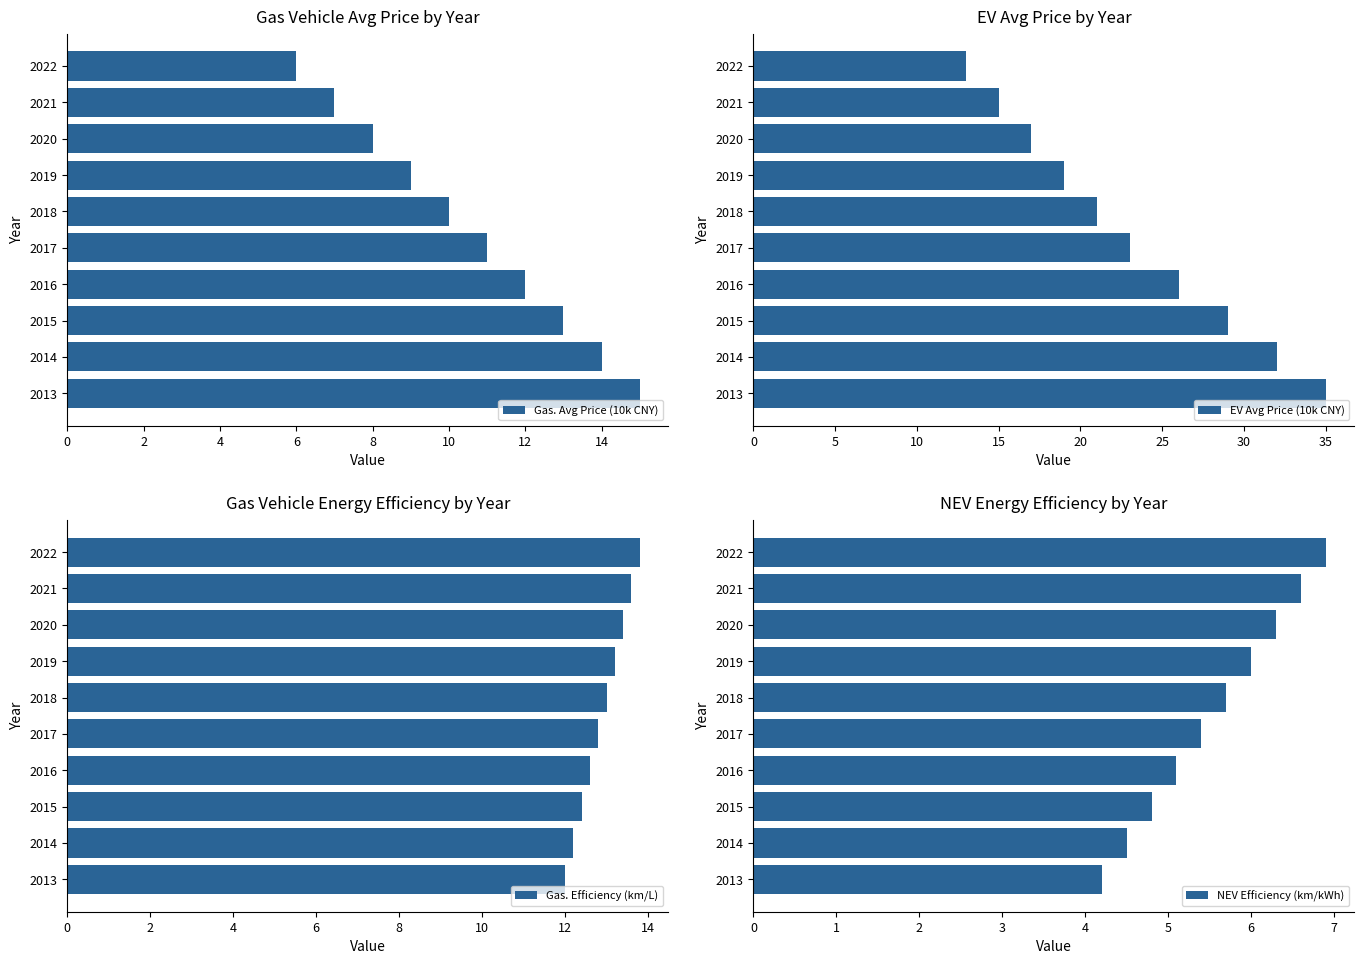

What is the difference between the second highest and second lowest values in the EV Avg Price (10k CNY) series?

17